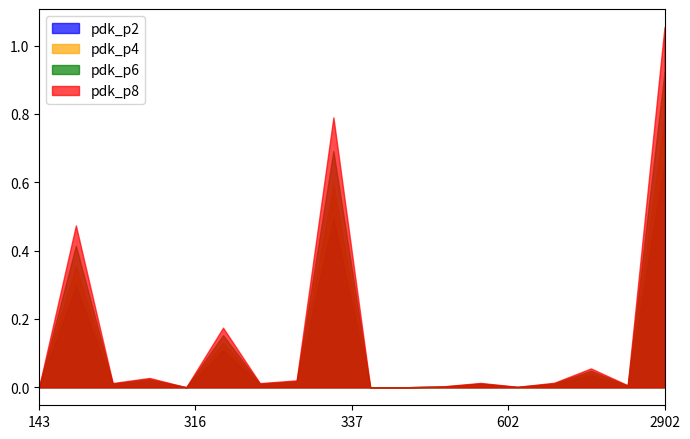

What are all the series names shown in the legend?

pdk_p2, pdk_p4, pdk_p6, pdk_p8